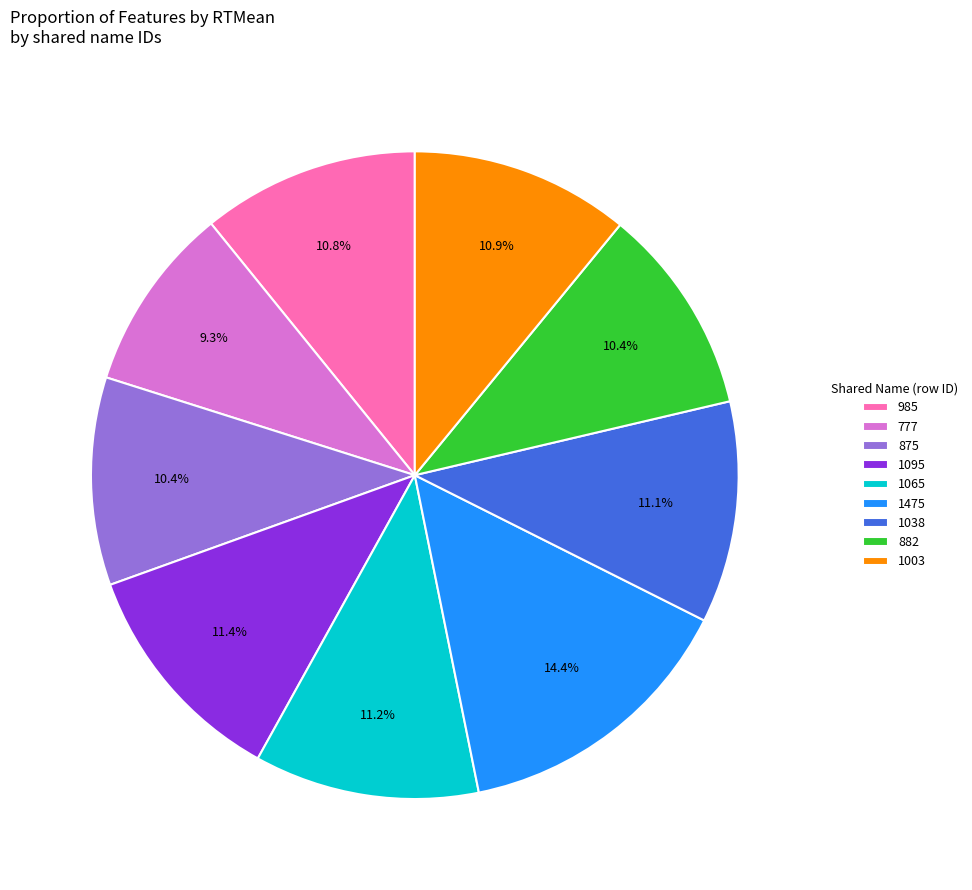

Which slice is the smallest?

777